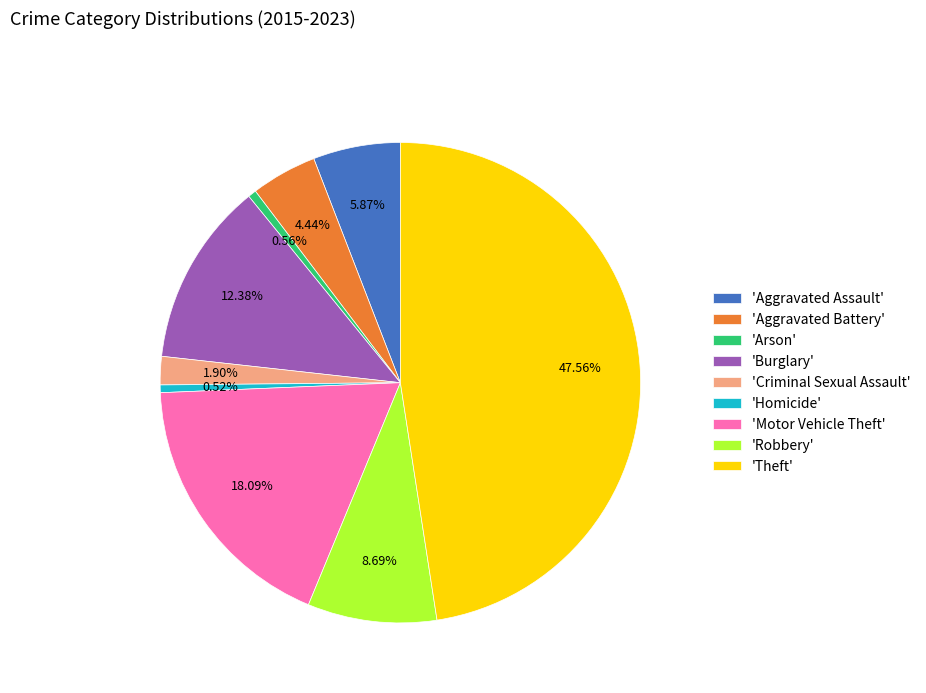

Does 'Theft' represent more than half of the total?

No